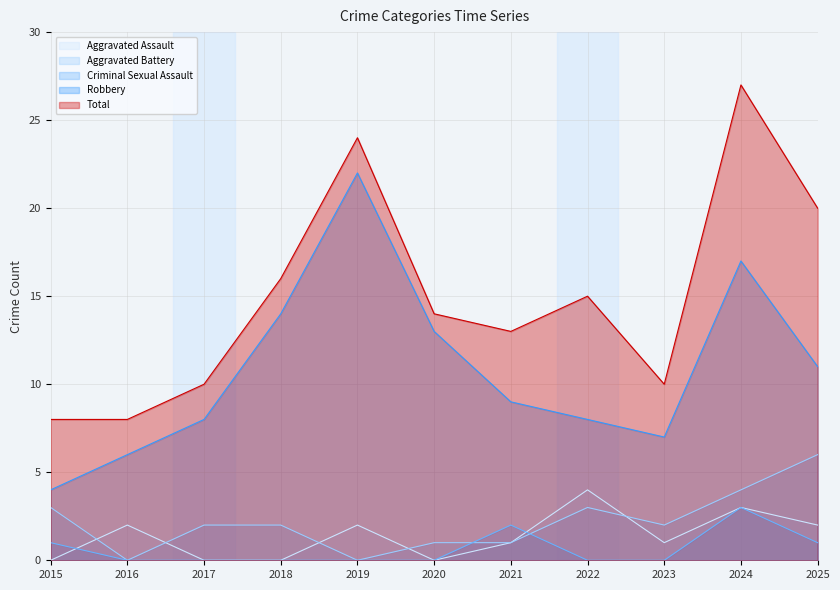

What are all the series names shown in the legend?

Aggravated Assault, Aggravated Battery, Criminal Sexual Assault, Robbery, Total